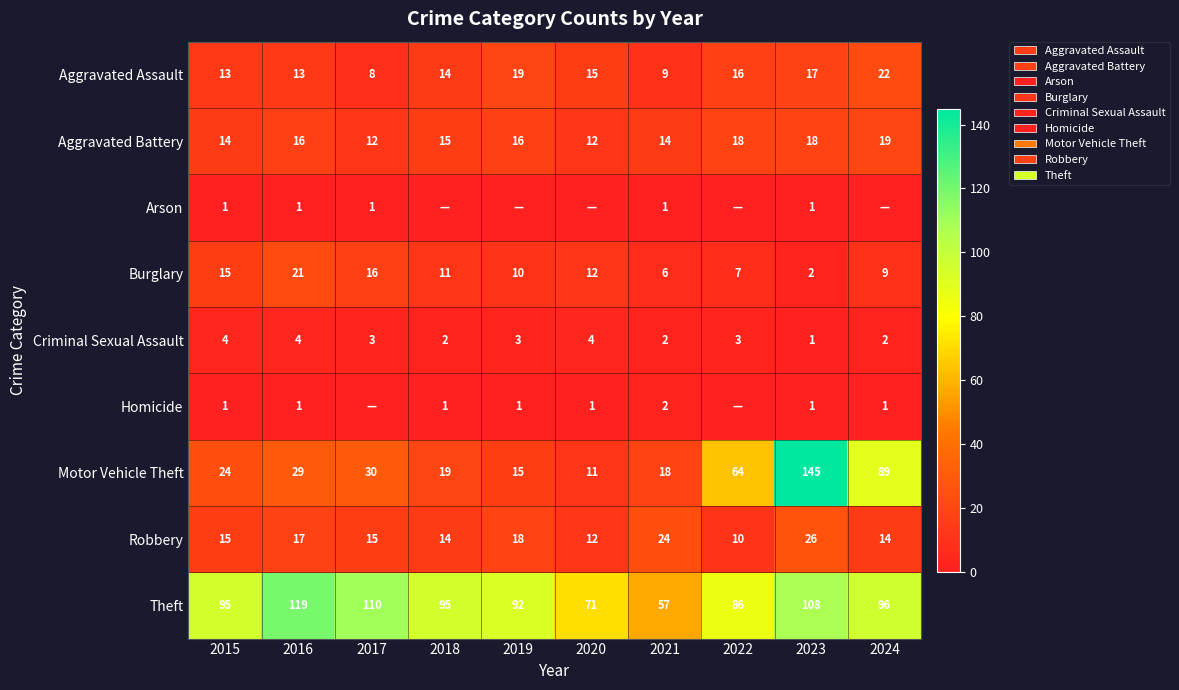

What is the sum of the Aggravated Battery values at 2023 and 2020?

30